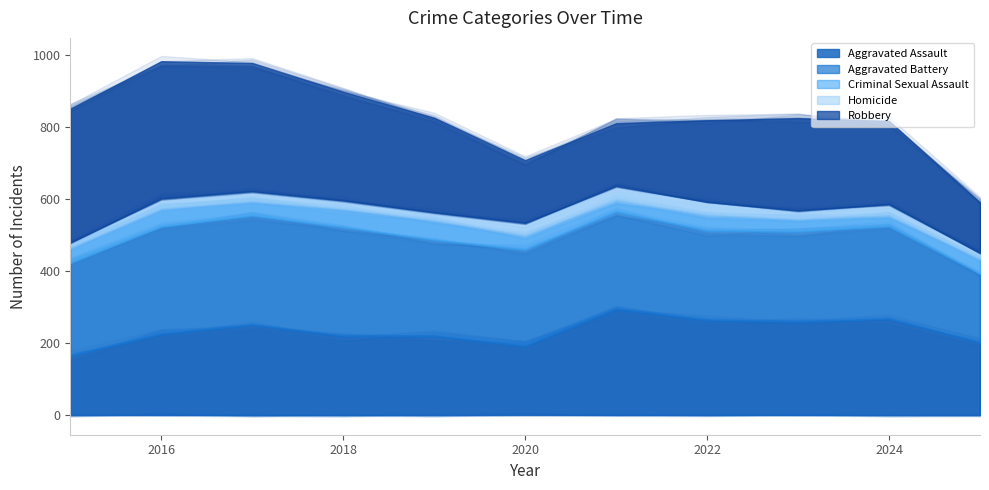

True or false: Criminal Sexual Assault and Aggravated Battery cross at least once.

False